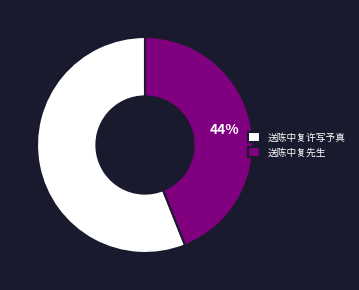

To the nearest percent, what percentage of the pie is 送陈中复许写予真?

56%